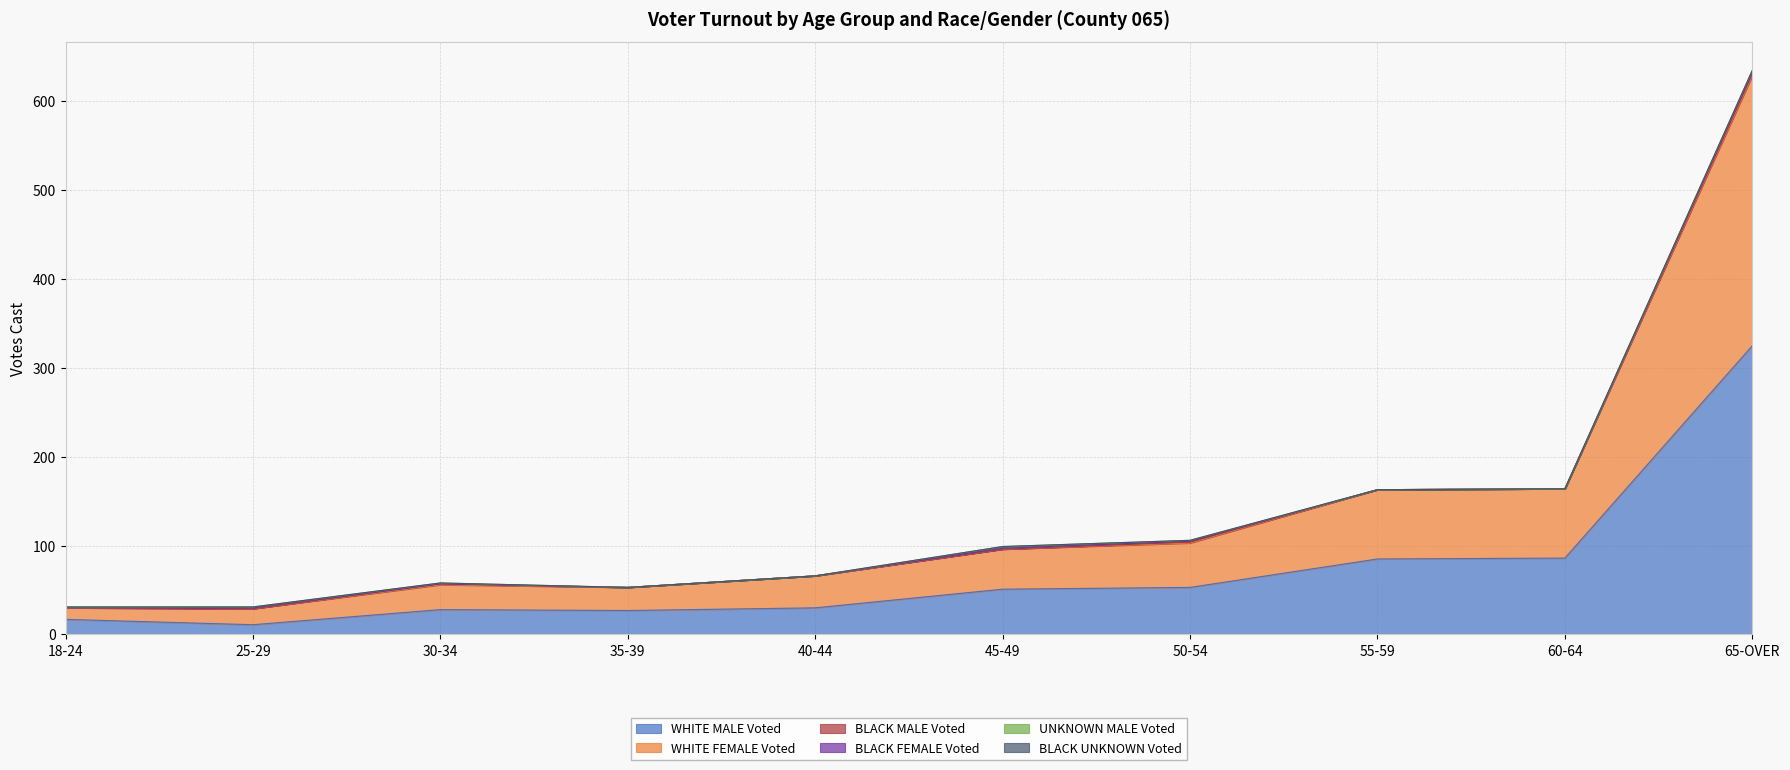

Where does the WHITE MALE Voted series first go above 51?

50-54